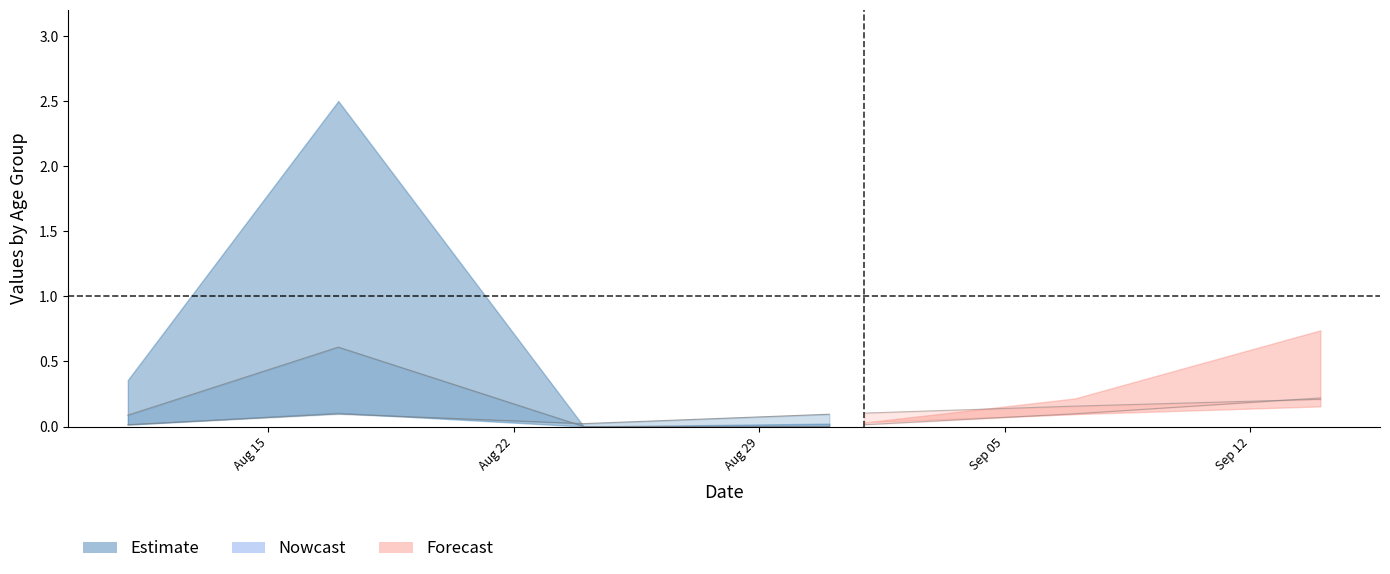

Does the chart display data point markers on the line(s)?

No